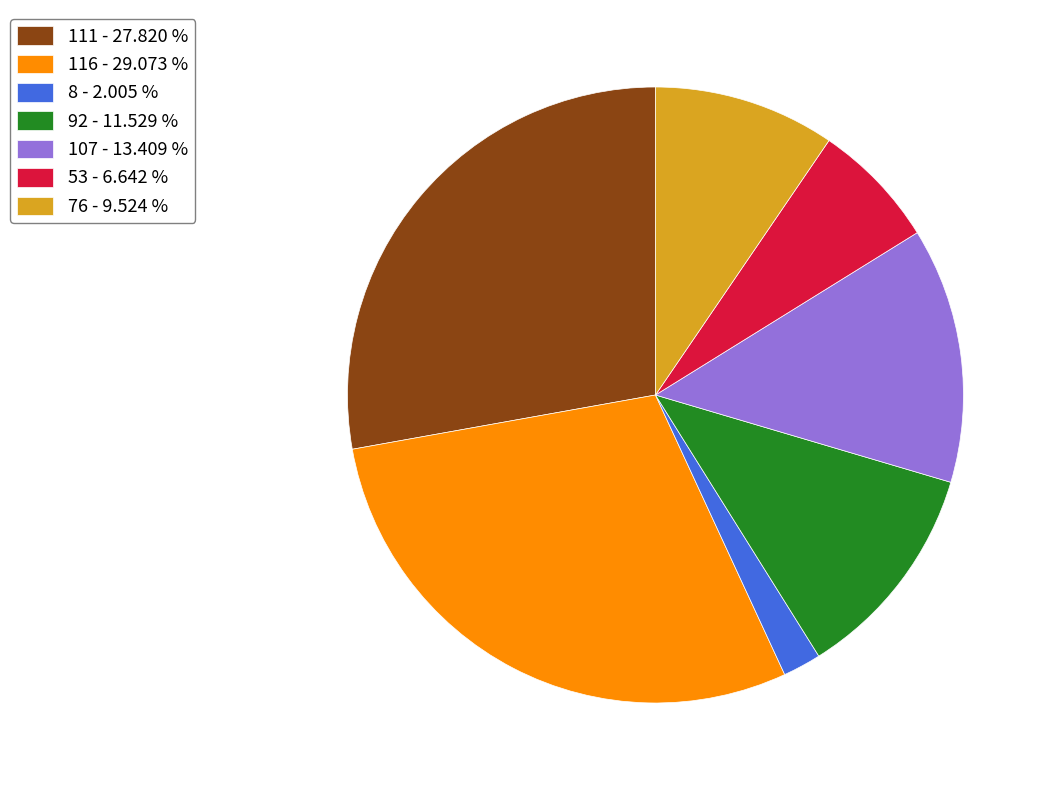

Between 92 - 11.529 % and 111 - 27.820 %, which is larger?

111 - 27.820 %